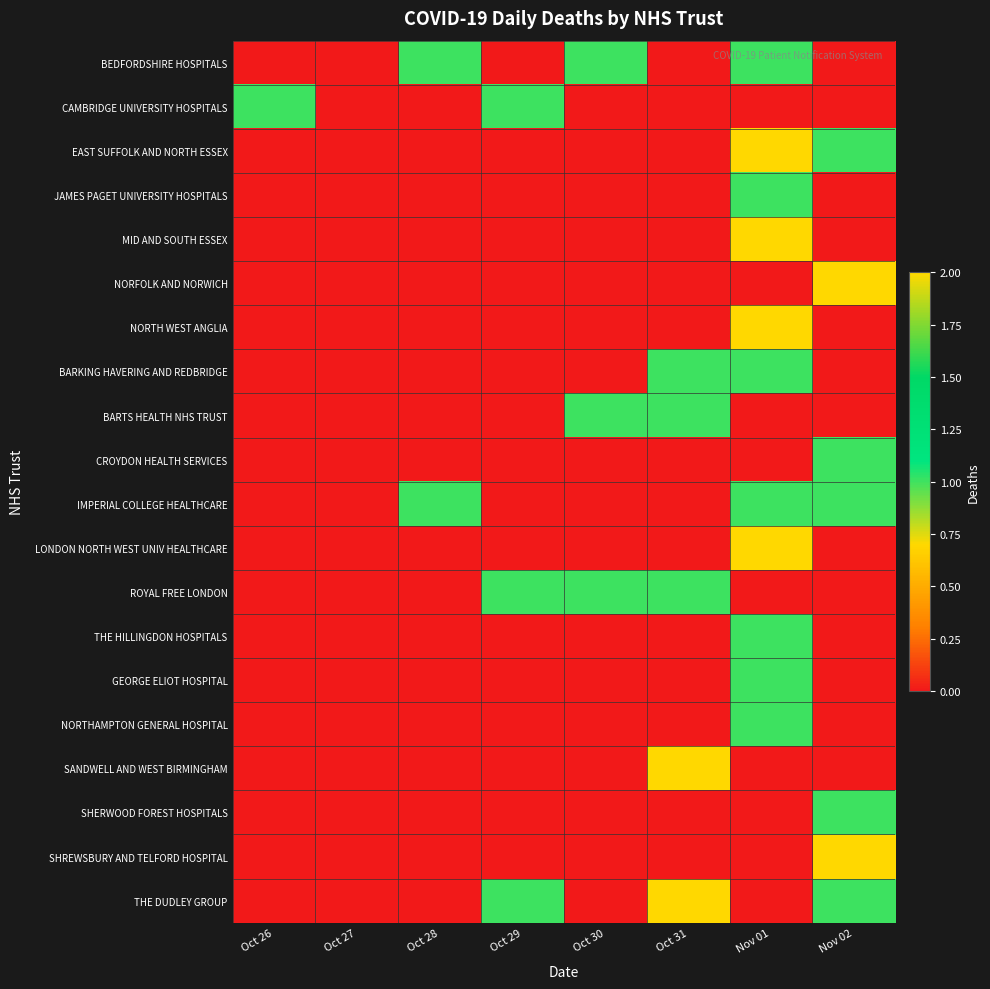

Which series has the largest total across all categories?

THE DUDLEY GROUP